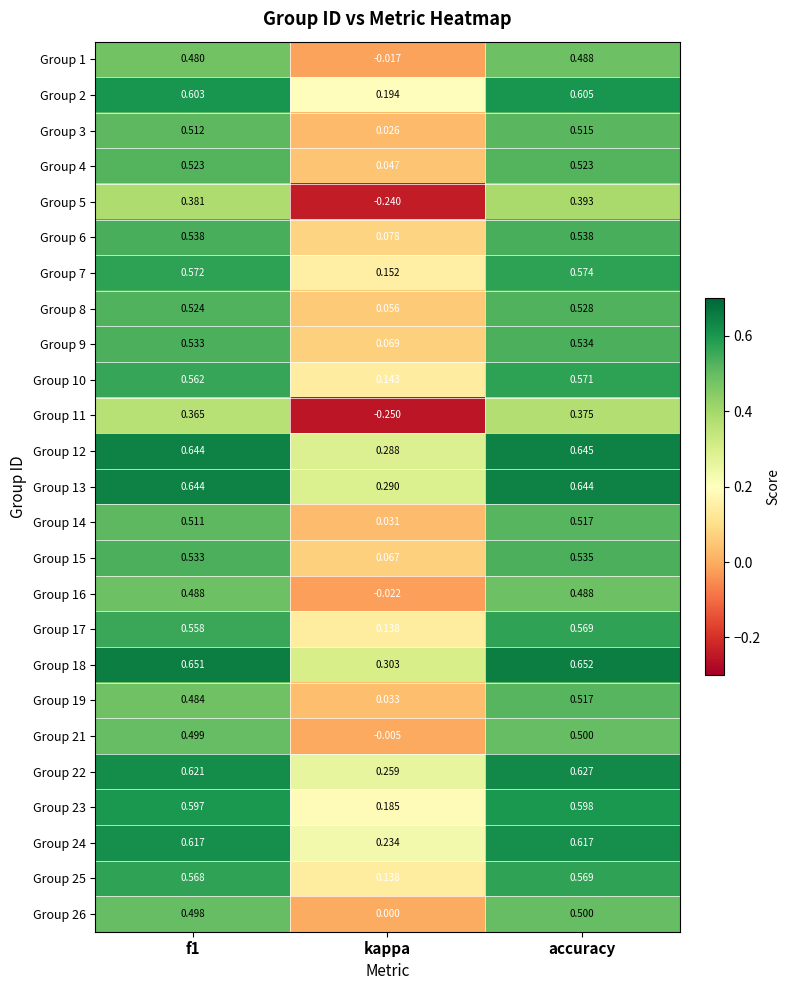

Which label corresponds to the largest value in the chart?

accuracy